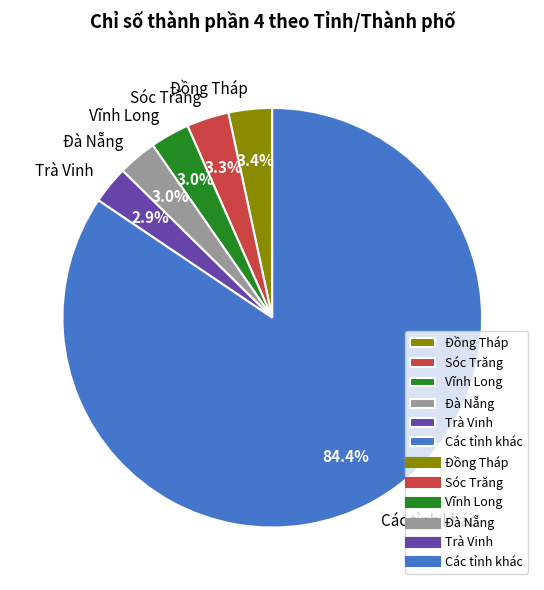

Is the sum of Đà Nẵng and Vĩnh Long greater than half?

No